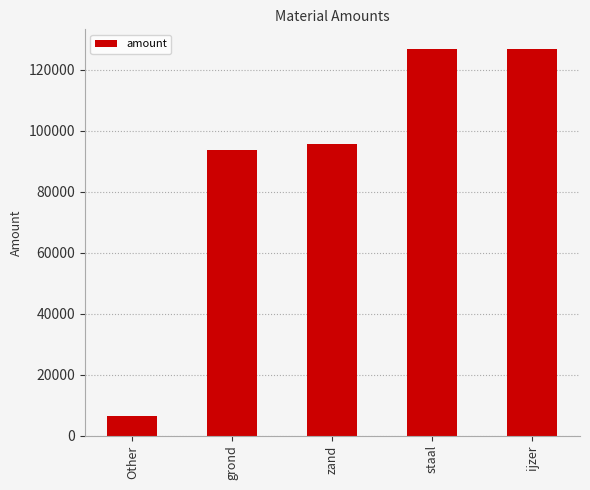

Read the value at Other.

6515.5